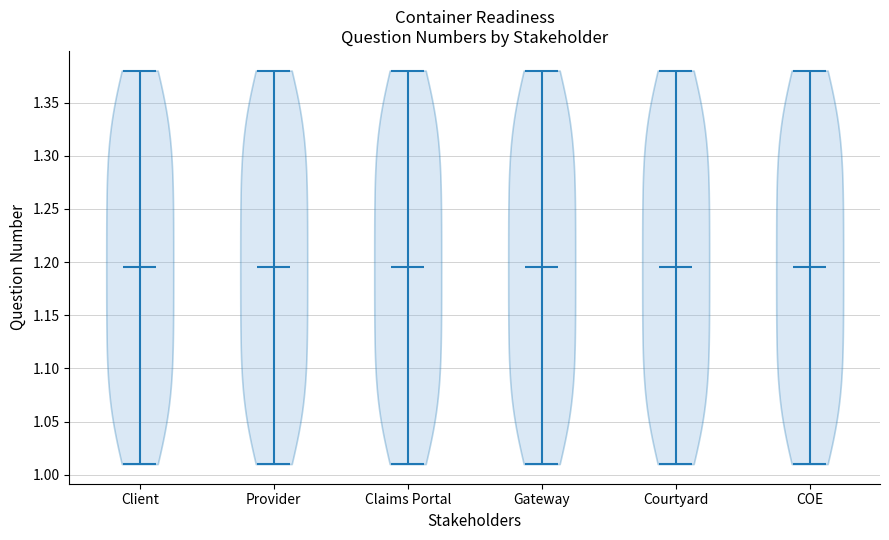

Reading left to right, read every violin against the y-axis: where its median line is, and the lowest and highest points it reaches. The values are not printed on the chart, so give them approximately, as read against the axis.

Client: median line 1.195, lowest point 1.010, highest point 1.380
Provider: median line 1.195, lowest point 1.010, highest point 1.380
Claims Portal: median line 1.195, lowest point 1.010, highest point 1.380
Gateway: median line 1.195, lowest point 1.010, highest point 1.380
Courtyard: median line 1.195, lowest point 1.010, highest point 1.380
COE: median line 1.195, lowest point 1.010, highest point 1.380